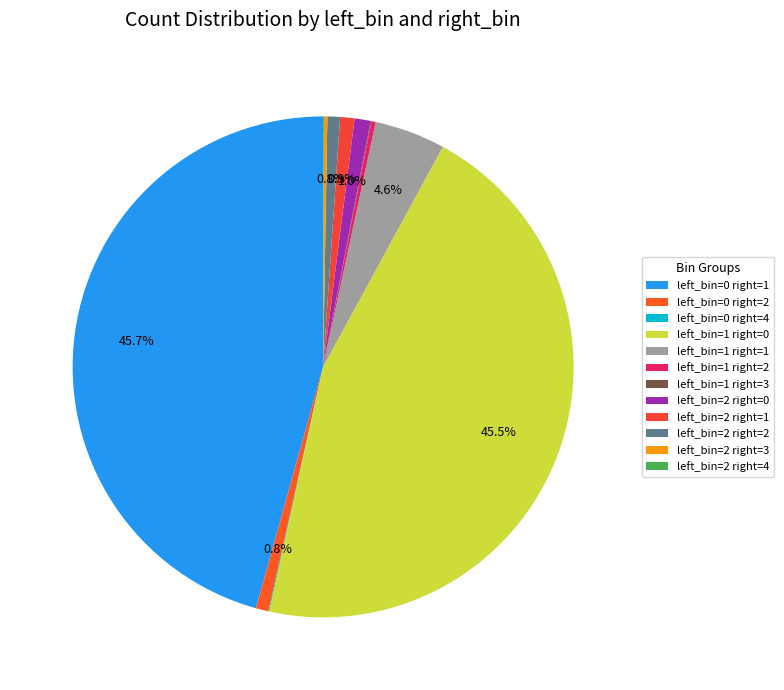

How many segments does this pie chart have?

12